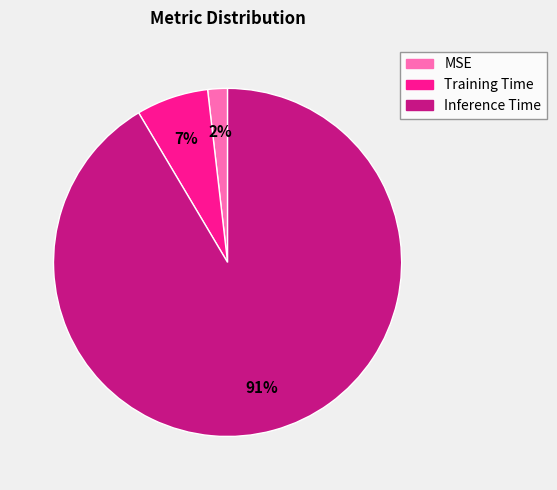

Does Inference Time account for over 50% of the chart?

Yes